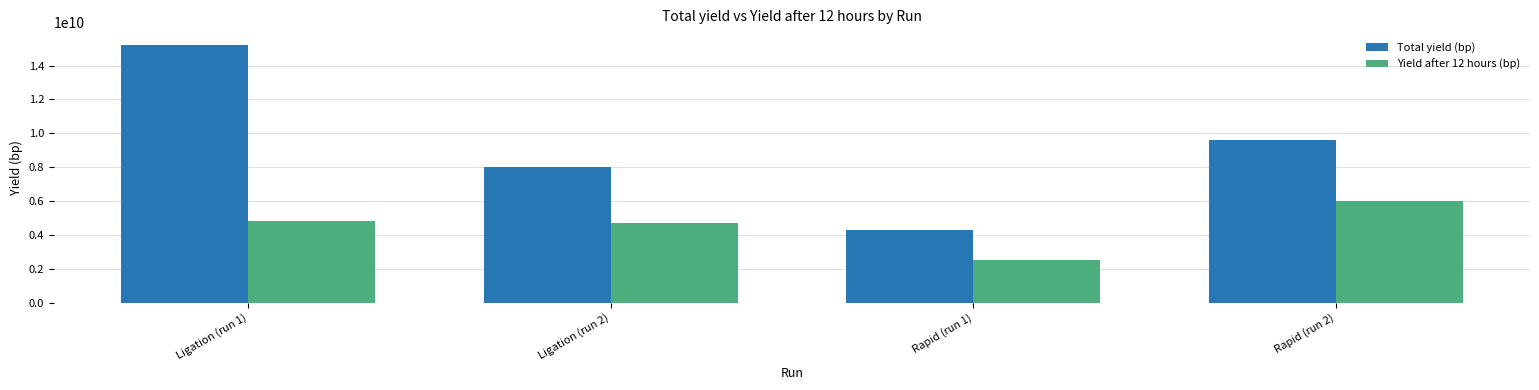

What is the sum of all Yield after 12 hours (bp) values?

18088635089